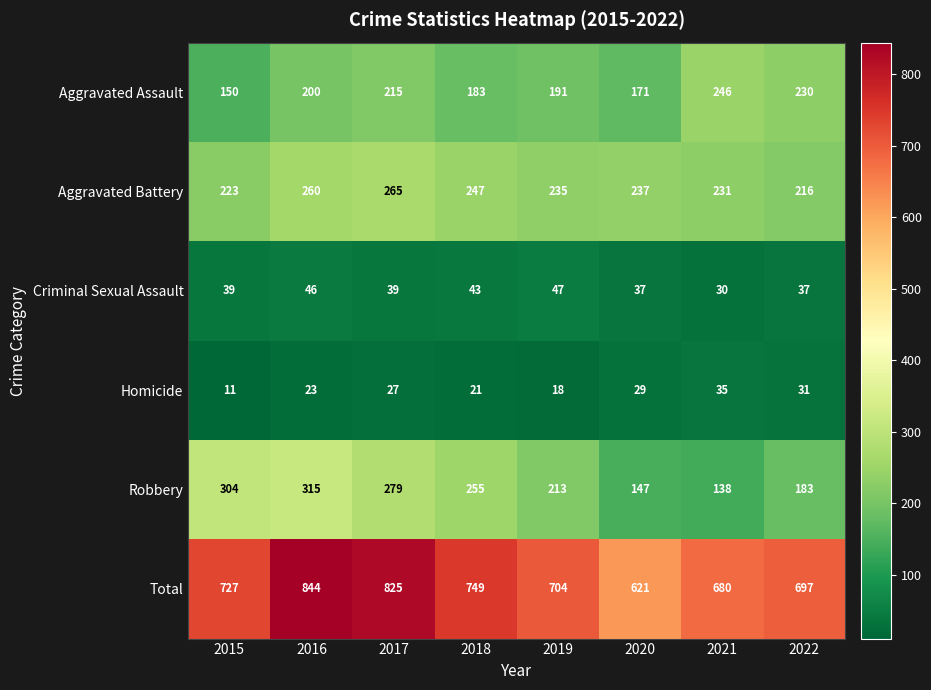

Which series changed the most between 2019 and 2020?

Total